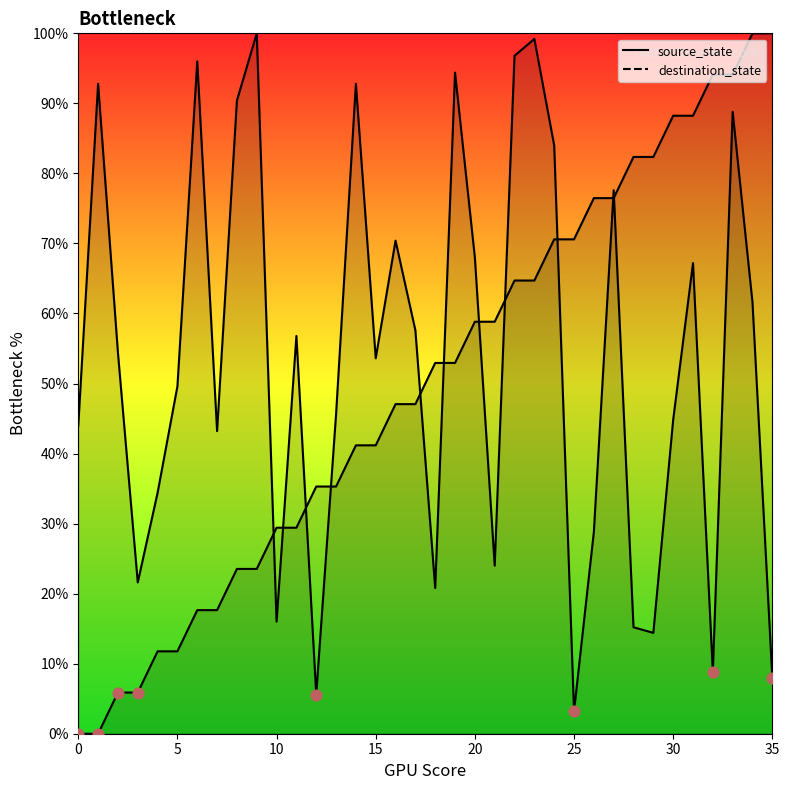

What are all the series names shown in the legend?

source_state, destination_state